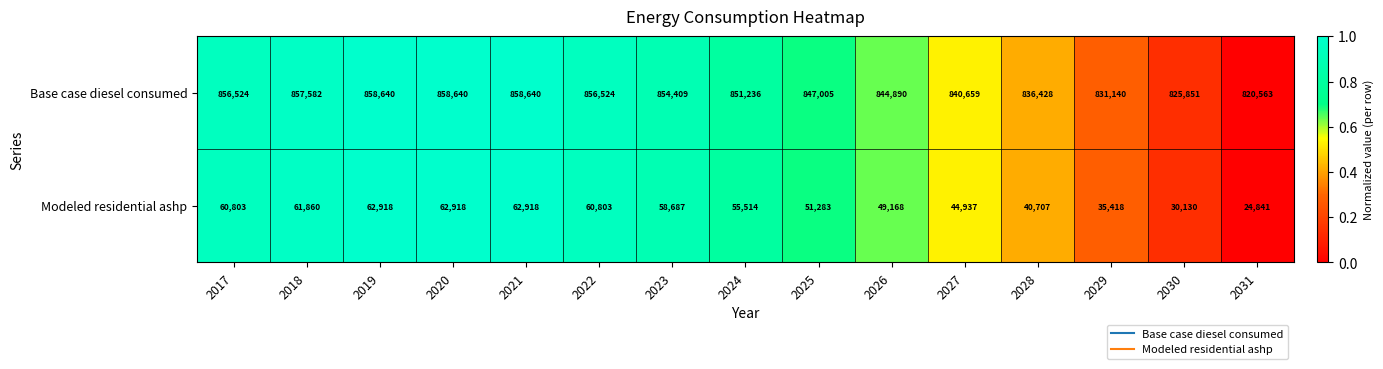

Where is Modeled residential ashp nearest to the value 43879?

2027